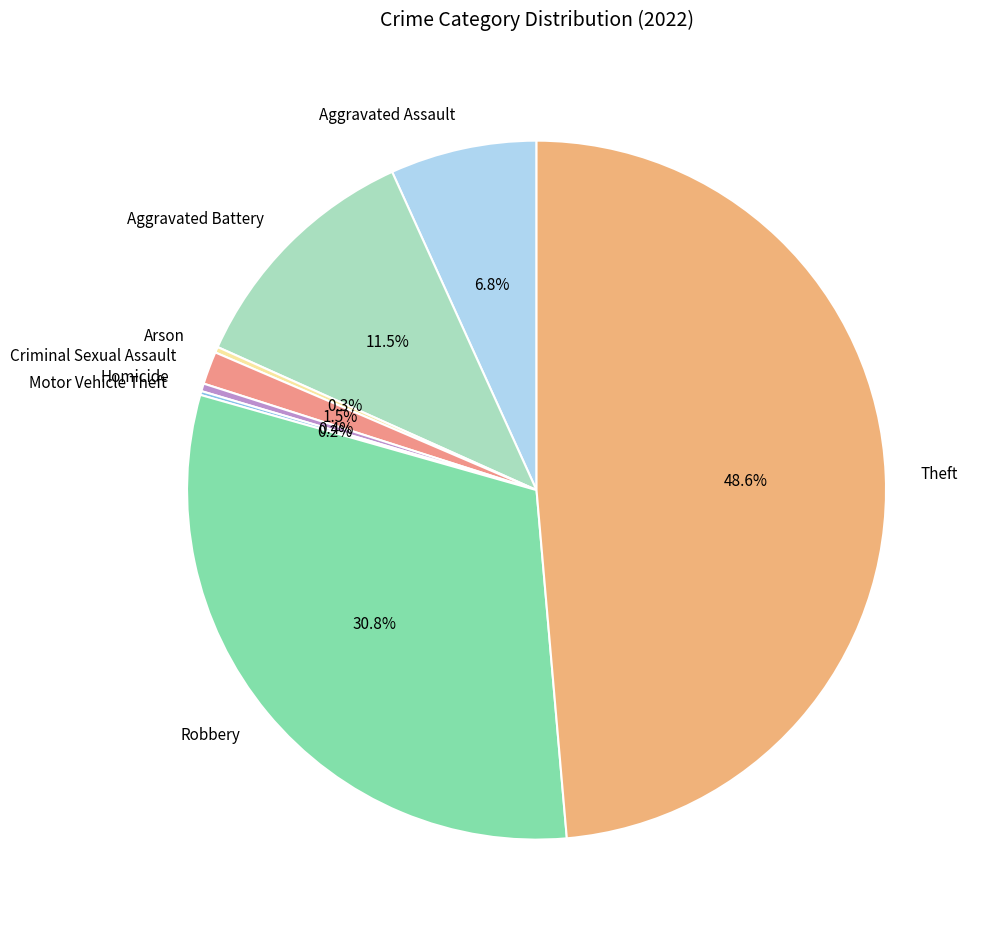

How much of the chart is everything except Aggravated Assault?

93.2%